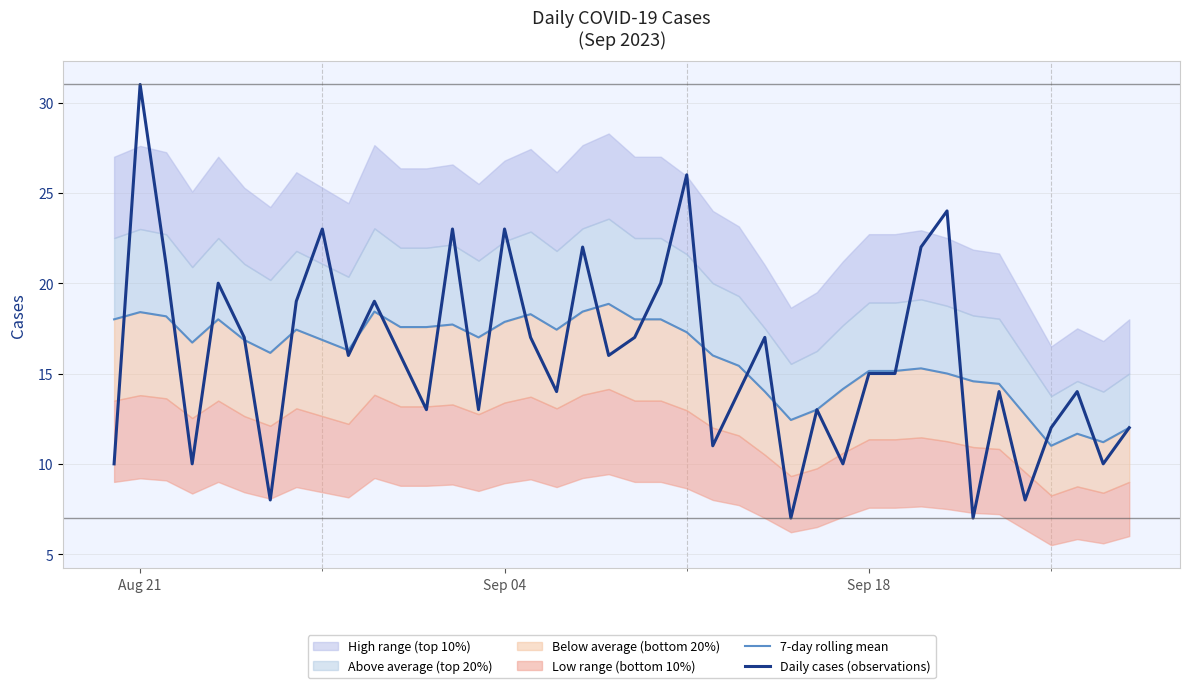

What is the minimum value for Daily cases (observations)?

7